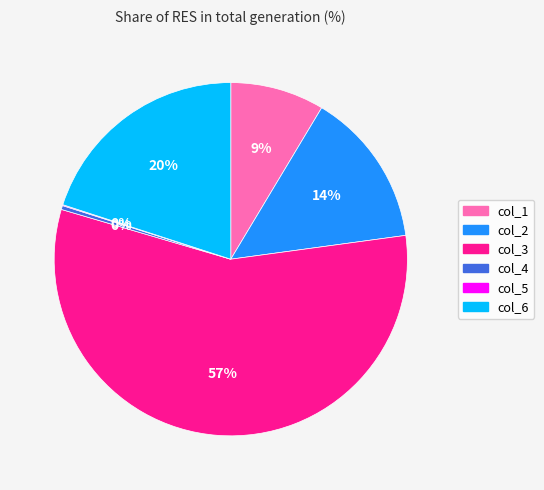

Which slice represents more than half of the pie?

col_3